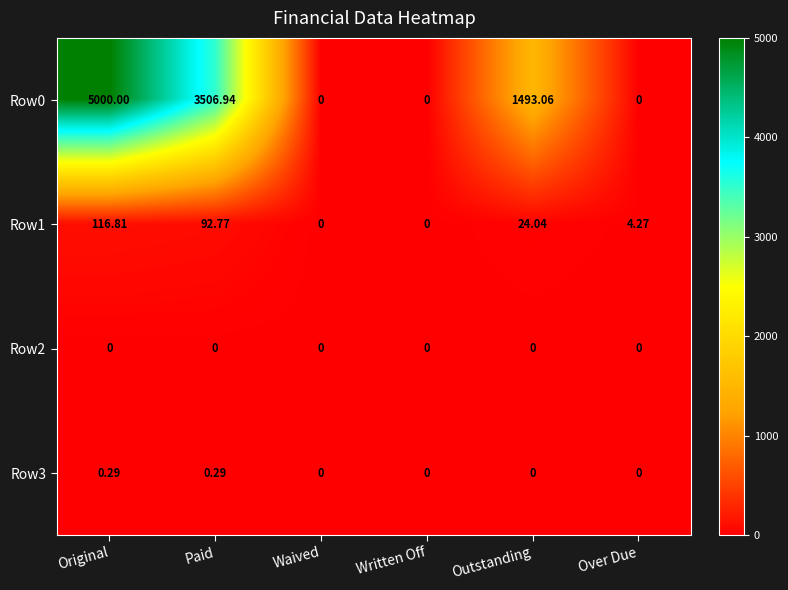

At which label does Row0 first exceed 1493?

Original